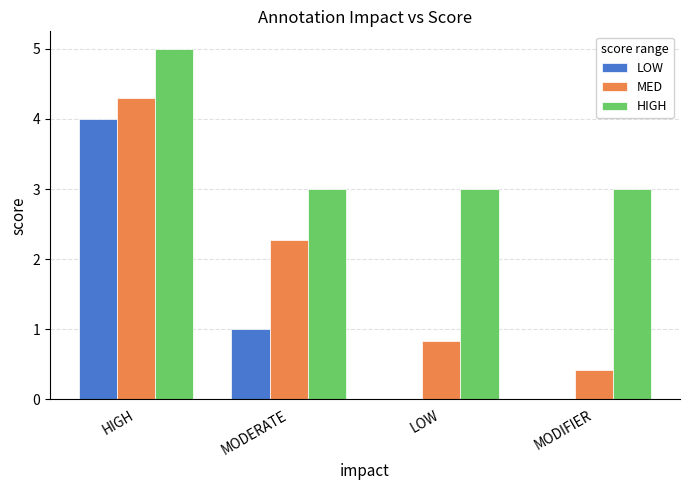

Where is LOW nearest to the value 2?

MODERATE